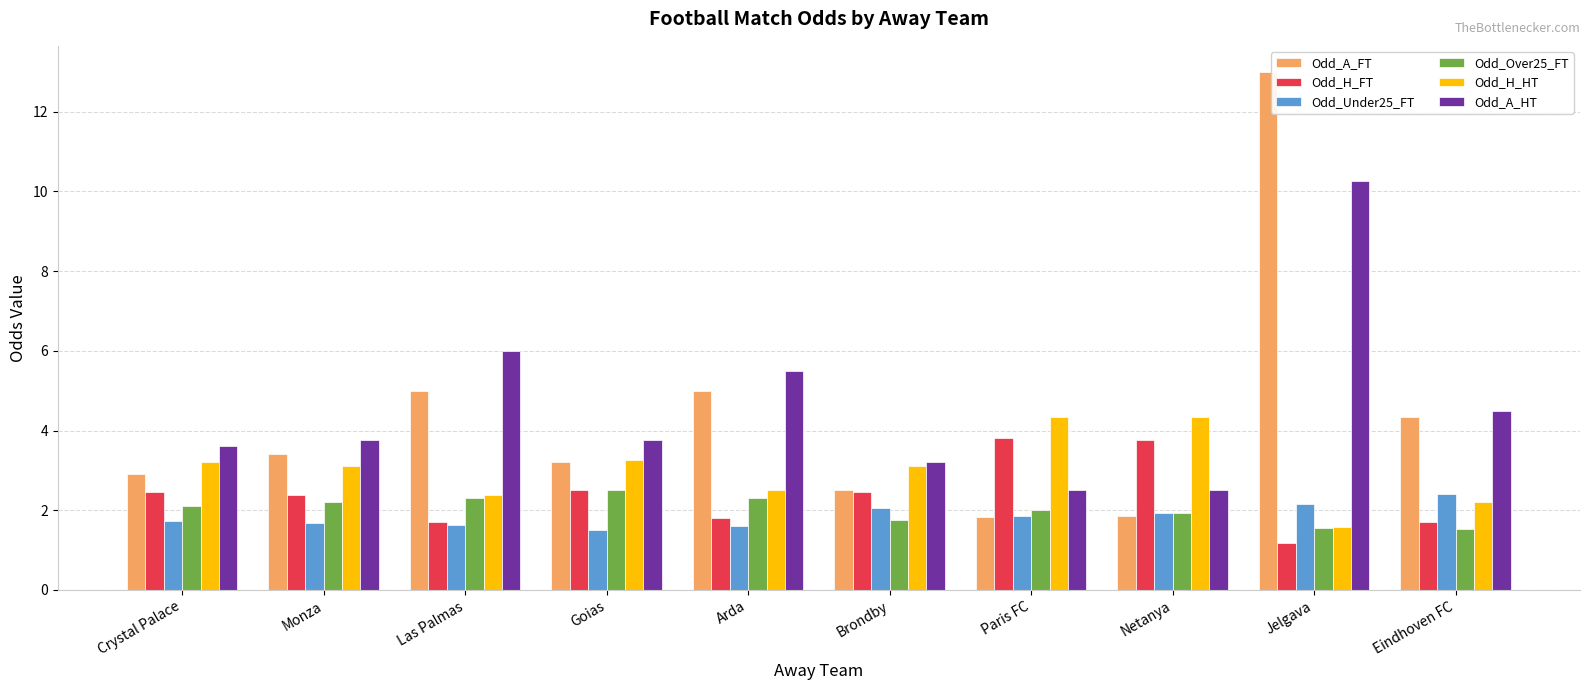

What is the approximate value of Odd_H_FT at Brondby?

2.5